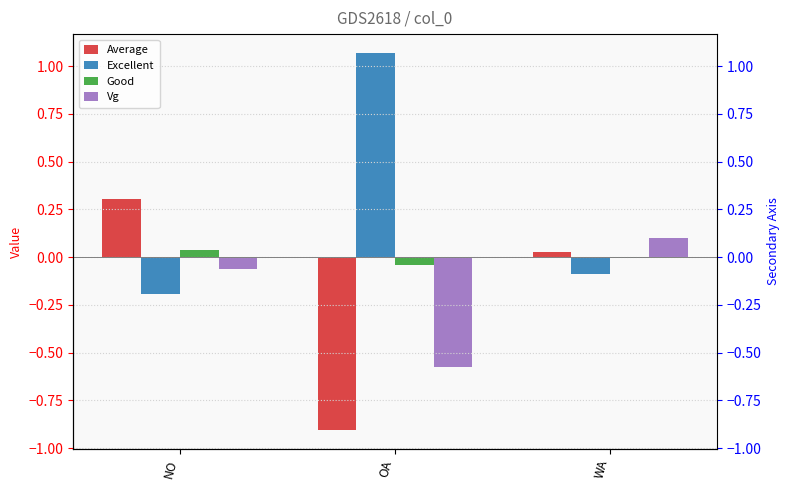

What is the spread (max minus min) of values at NO?

0.5